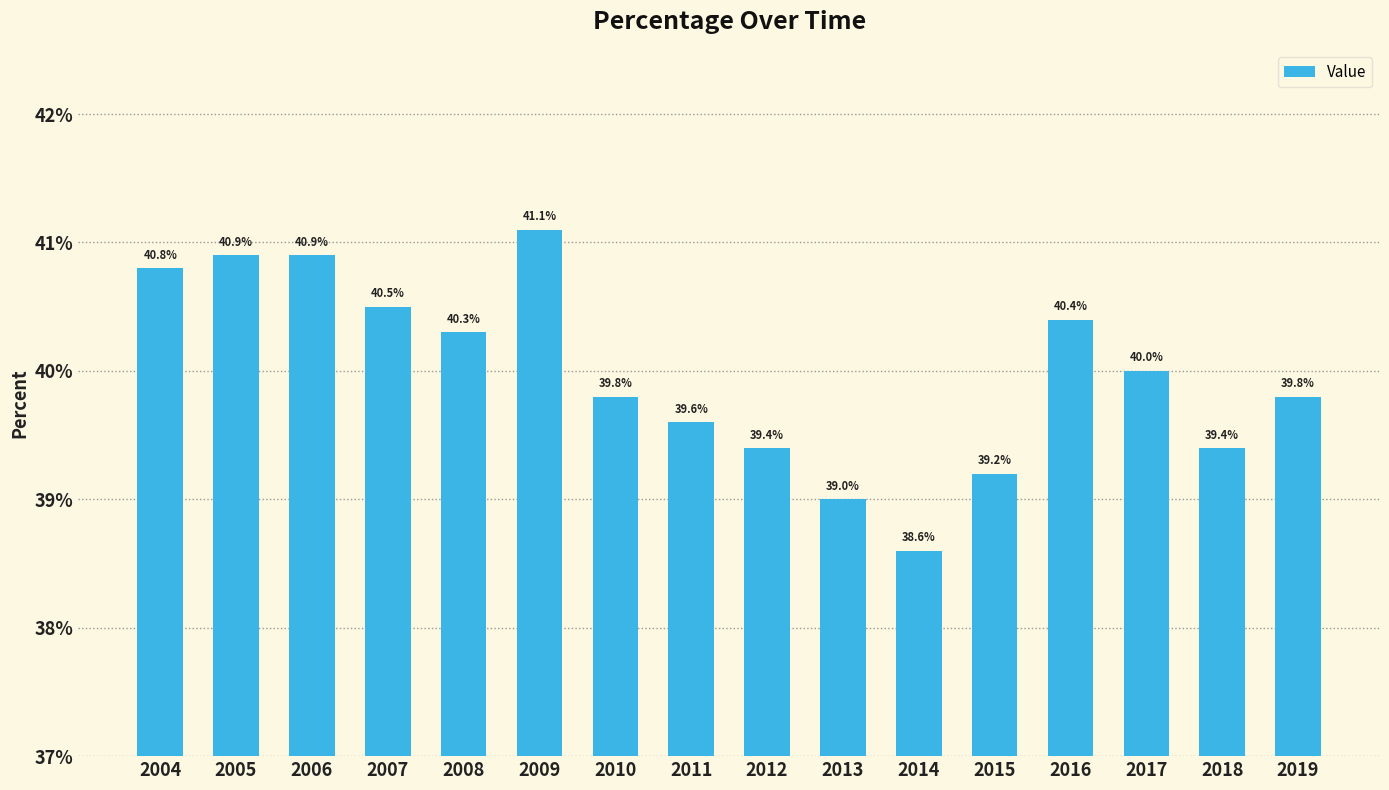

Is it true that the value at 2008 is 40.3?

True